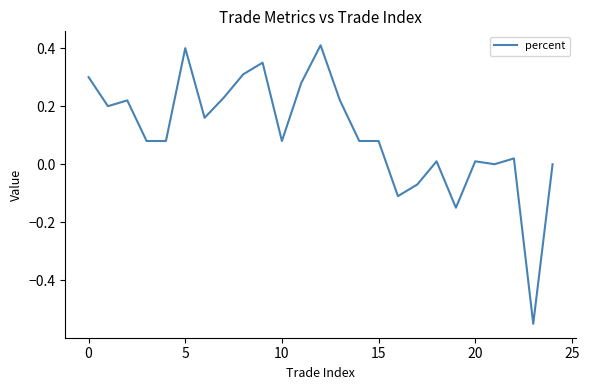

How many lines are shown in the chart?

1